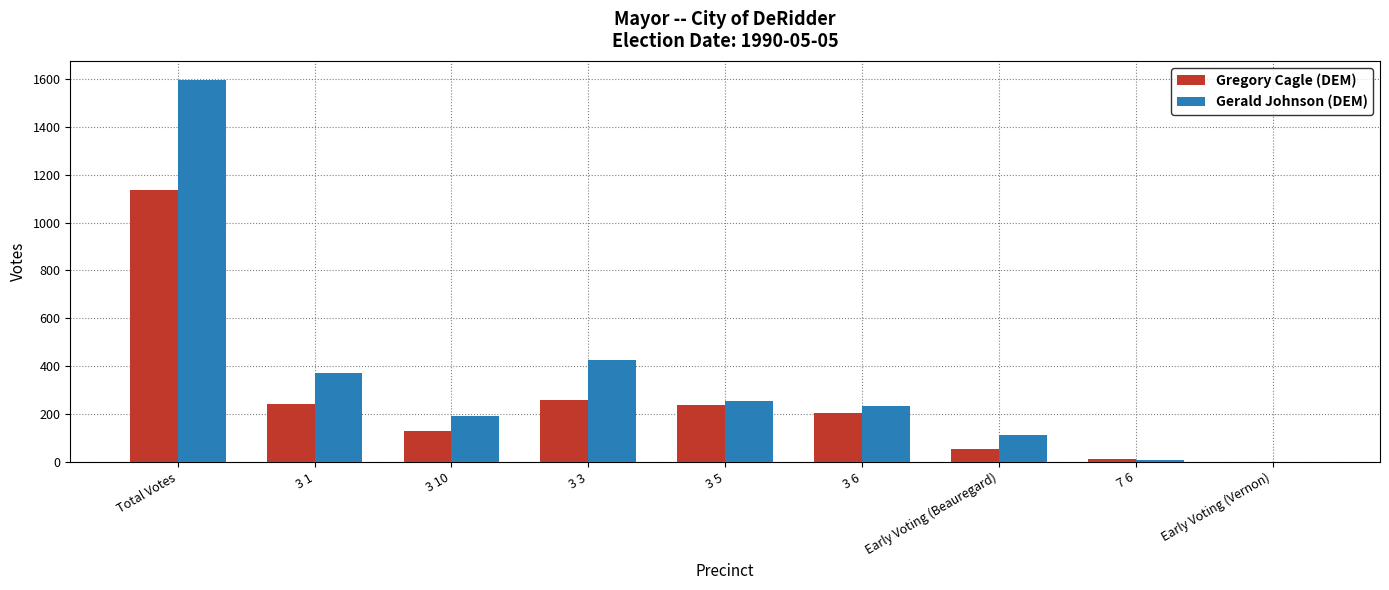

What is the average value of the Gregory Cagle (DEM) series?

252